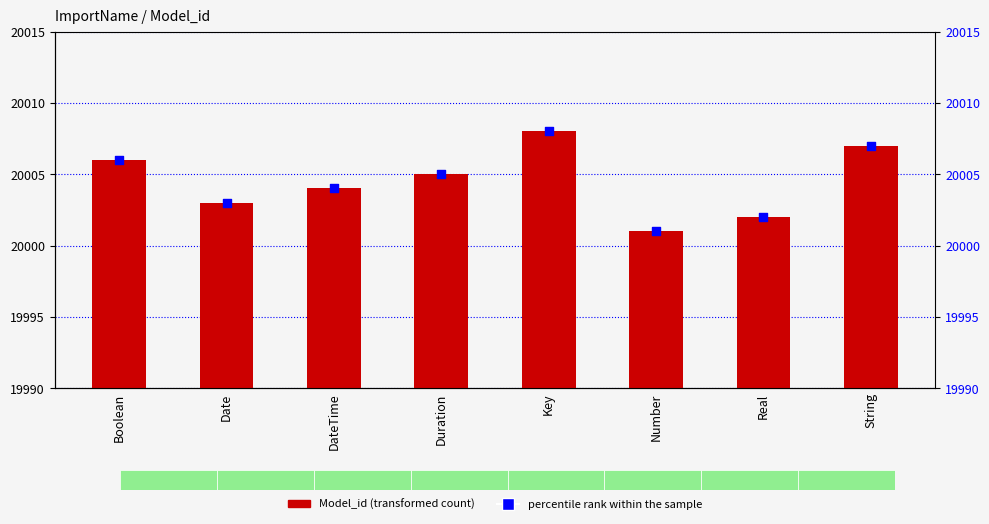

Is the value of percentile rank within the sample at Number greater than the value of Model_id at Key?

No